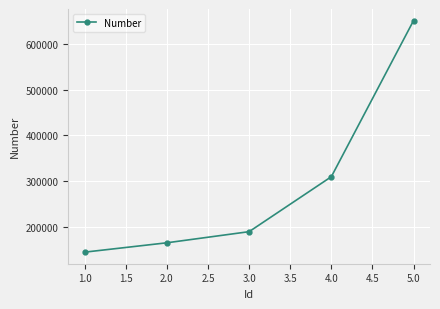

What value does the data have at 3.0?

188910